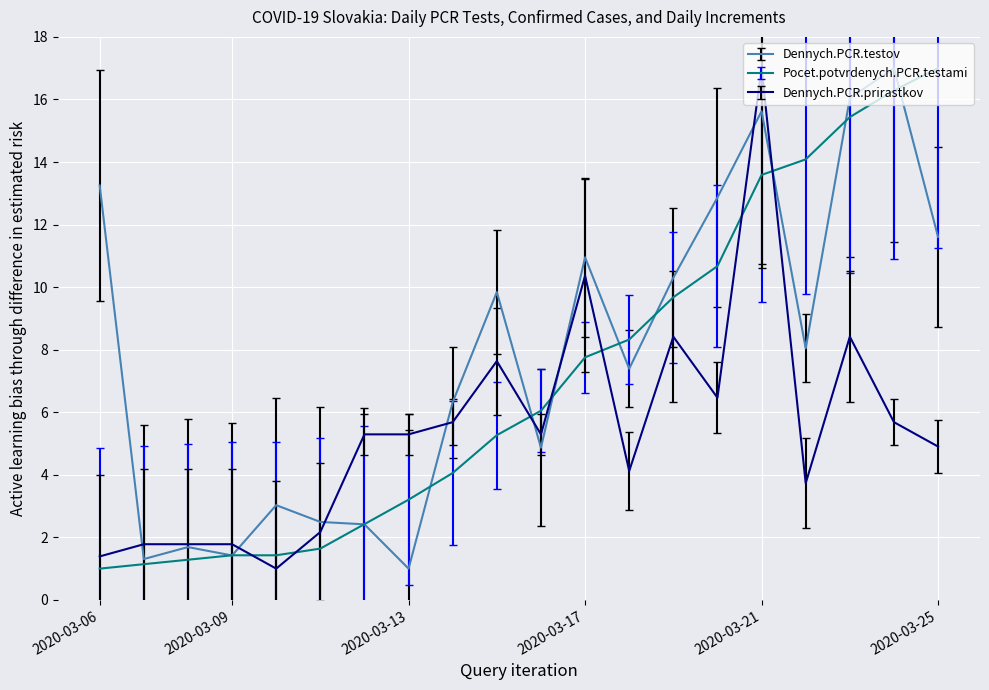

What is the maximum value shown in the chart?

17.0